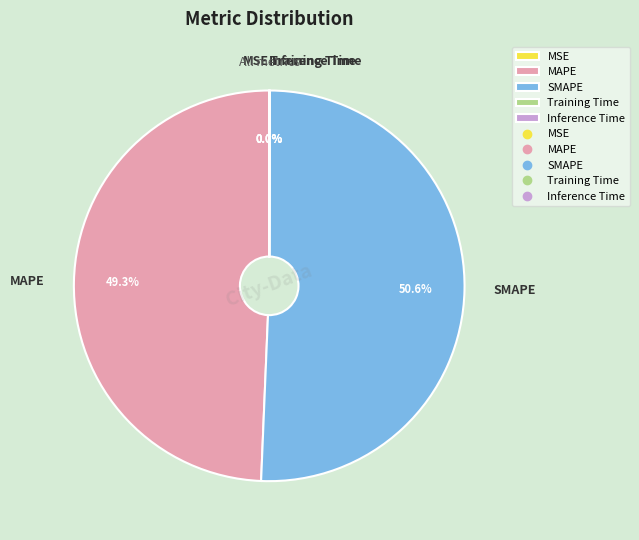

Is there any slice that represents more than half of the pie?

Yes